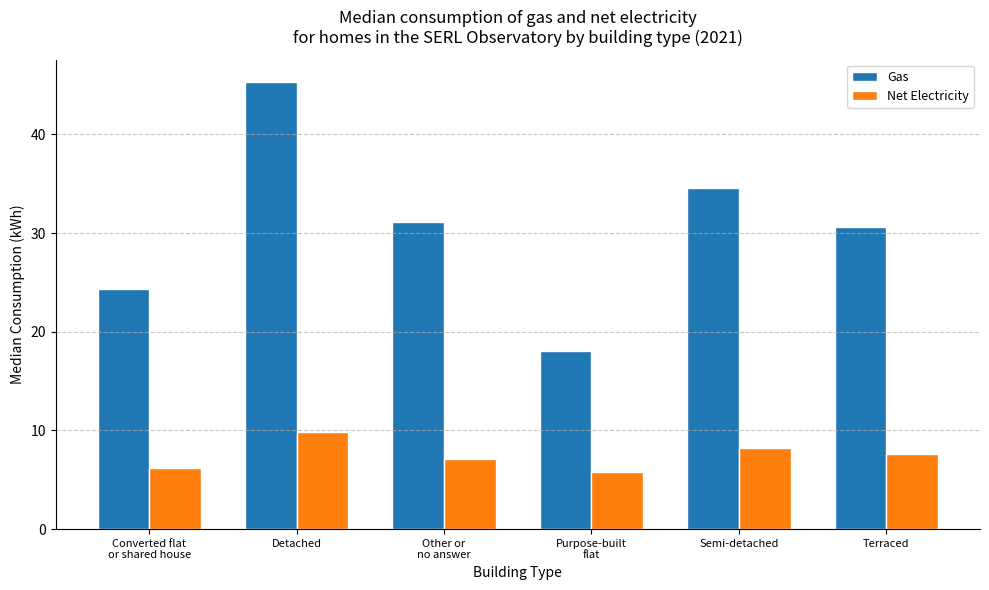

How many bars are there in total?

12